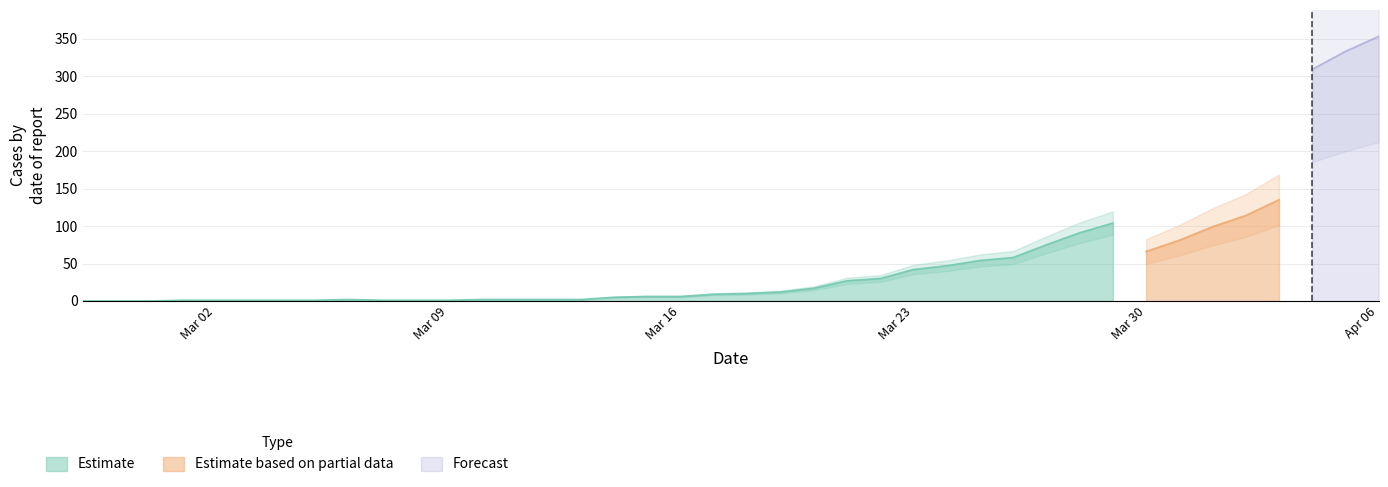

What are all the series names shown in the legend?

Estimate, Estimate based on partial data, Forecast